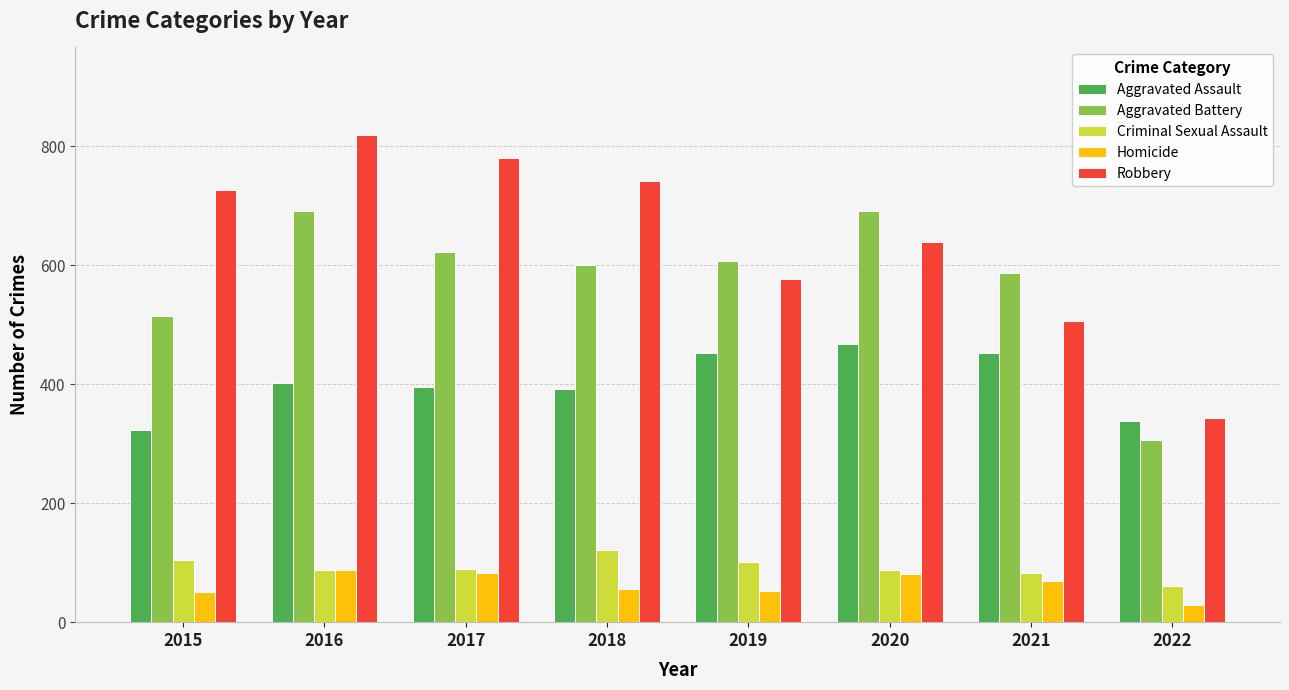

What is the difference between the second highest and minimum values in the Aggravated Assault series?

129